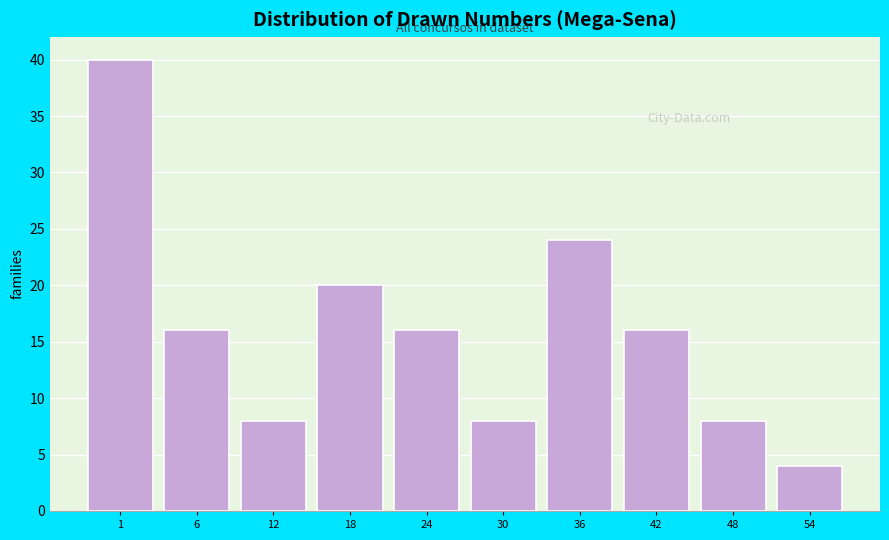

Reading left to right, list all the values displayed in this chart.

40	16	8	20	16	8	24	16	8	4